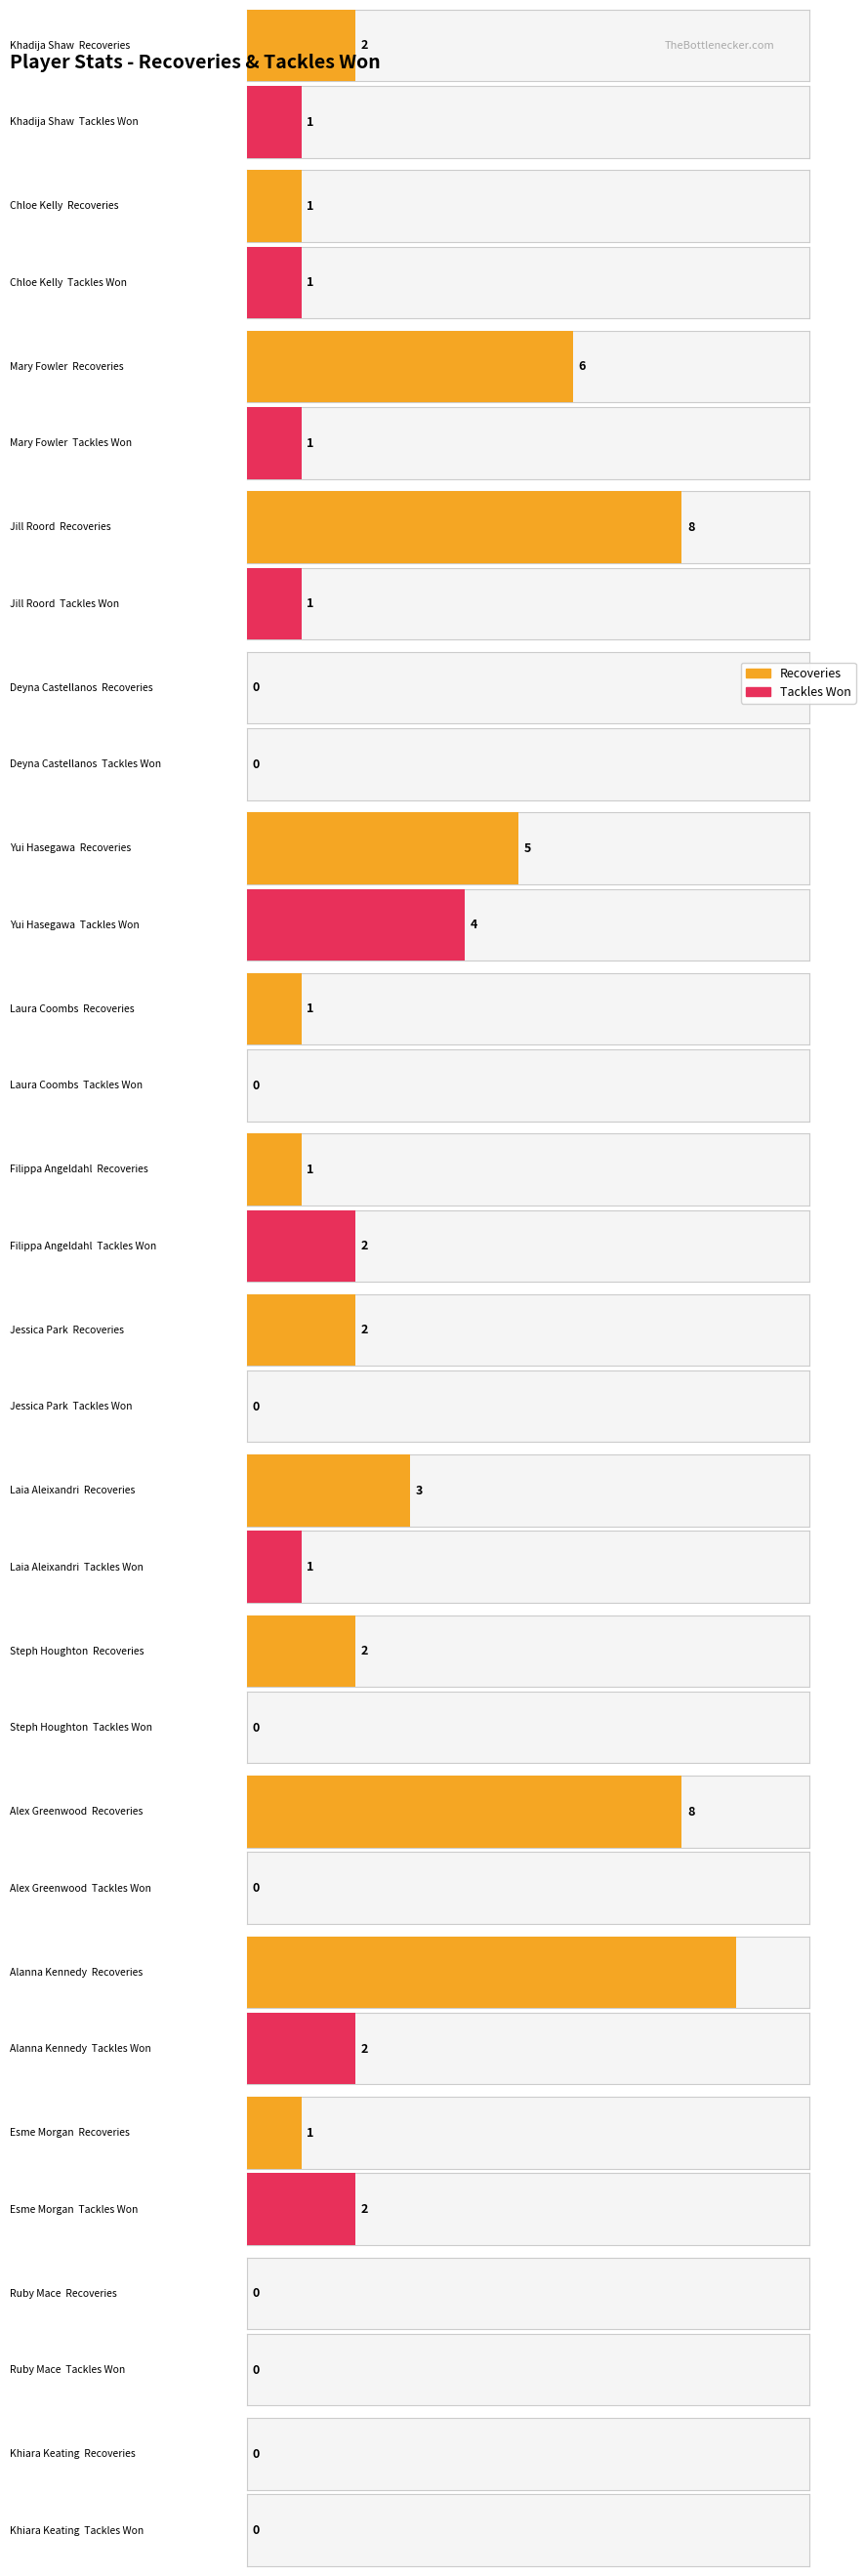

What is the label of the 10th bar from the right?

Laura Coombs